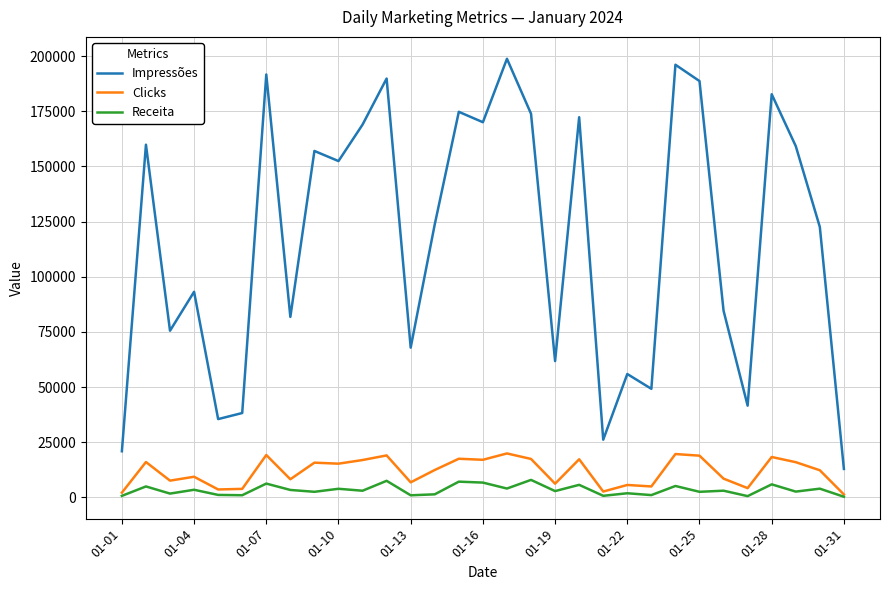

Which series has the largest total across all categories?

Impressões